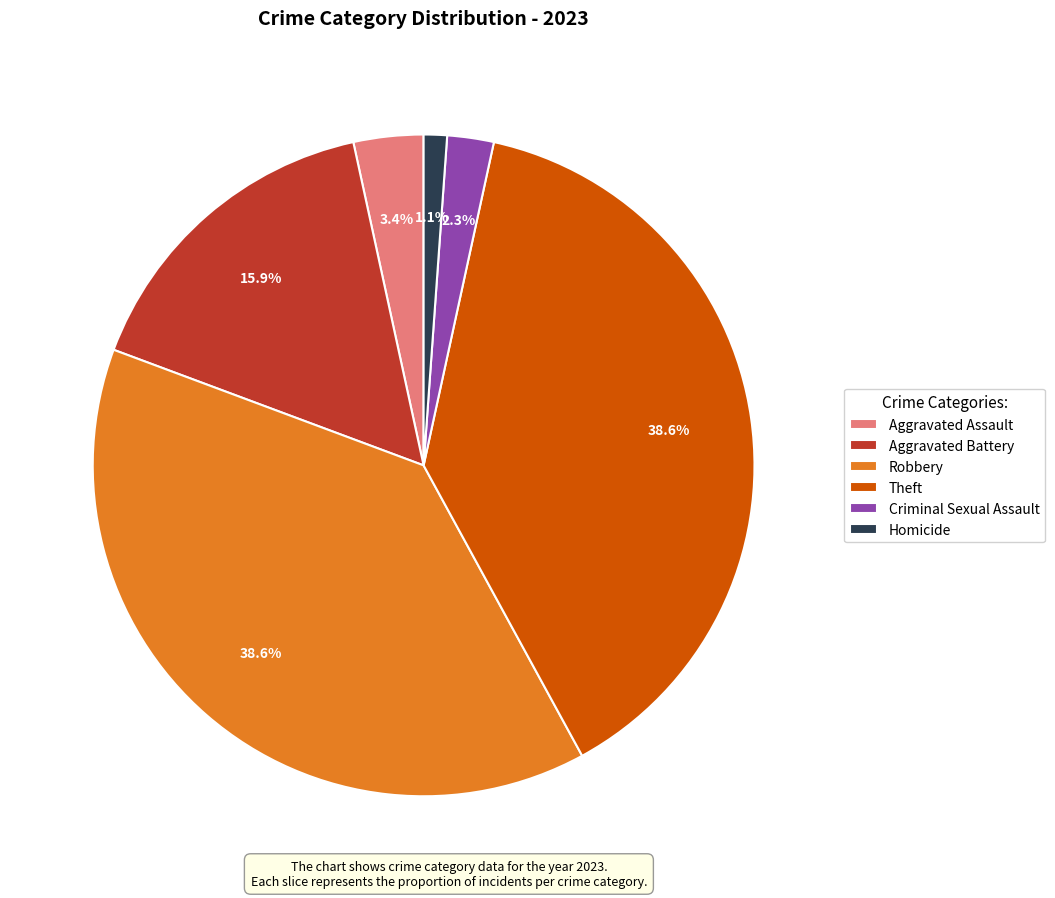

The Homicide slice represents 1% of the pie. True or false?

True